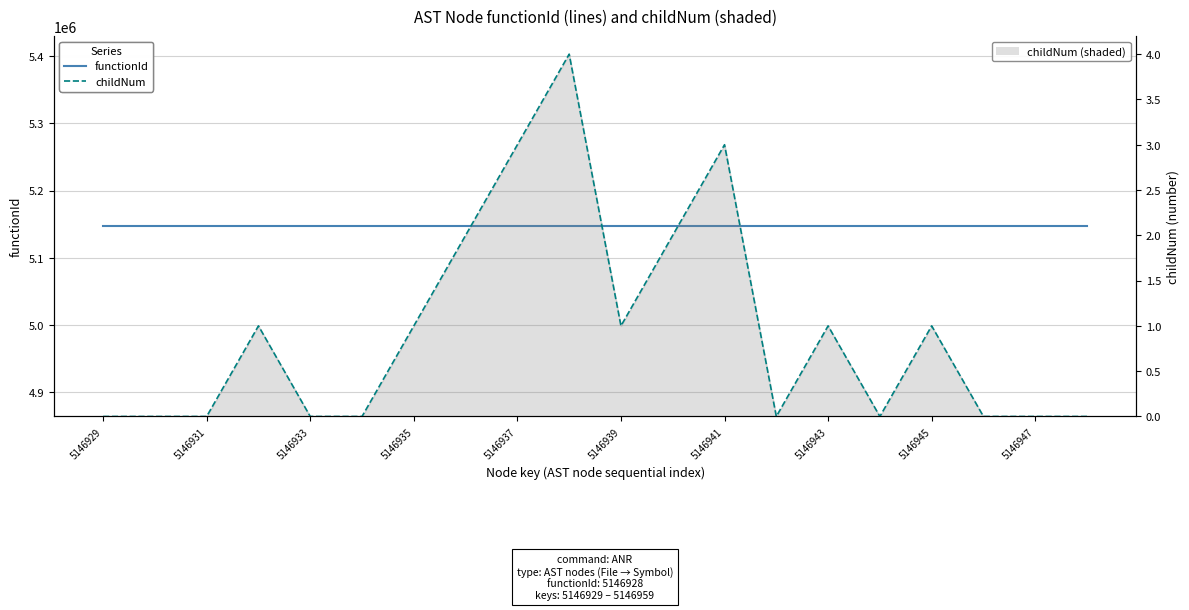

How many lines are shown in the chart?

2